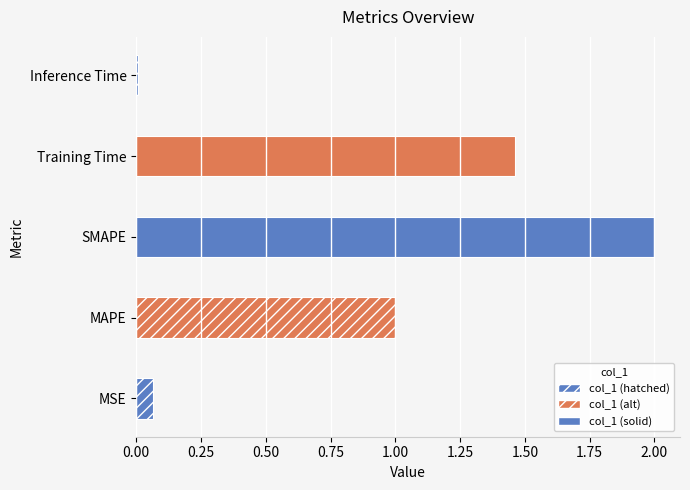

What position from the right is MAPE?

4